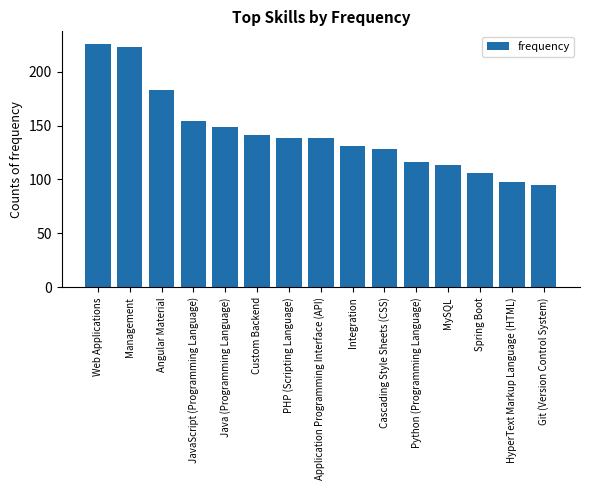

Which has a higher value, Web Applications or Custom Backend?

Web Applications